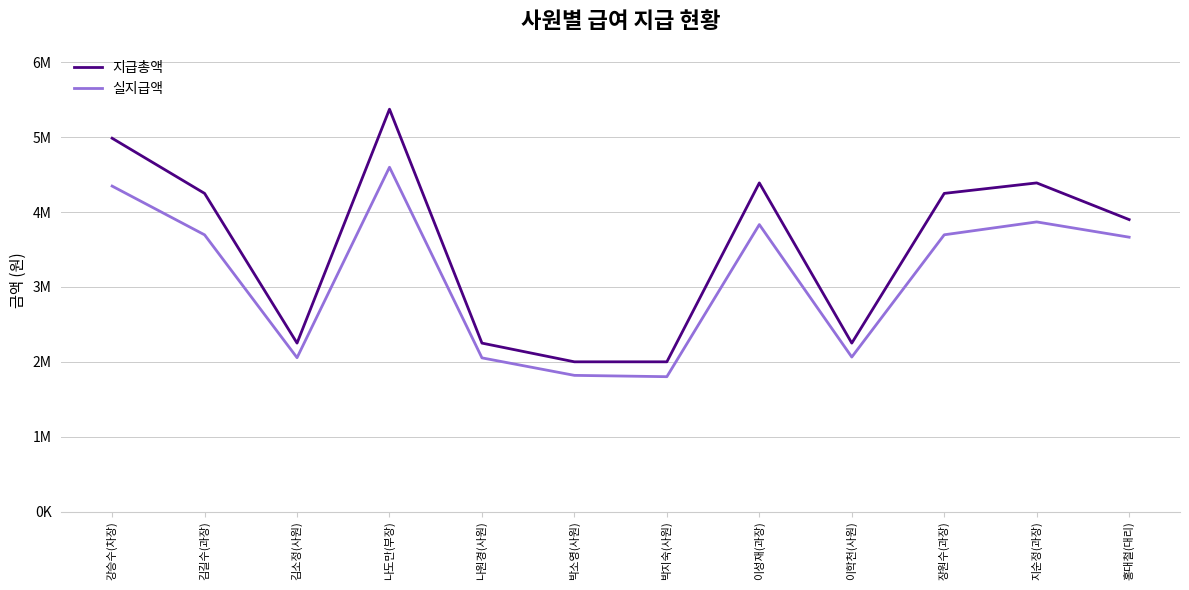

Between 이학천(사원) and 장원수(과장), which series saw the biggest shift?

지급총액